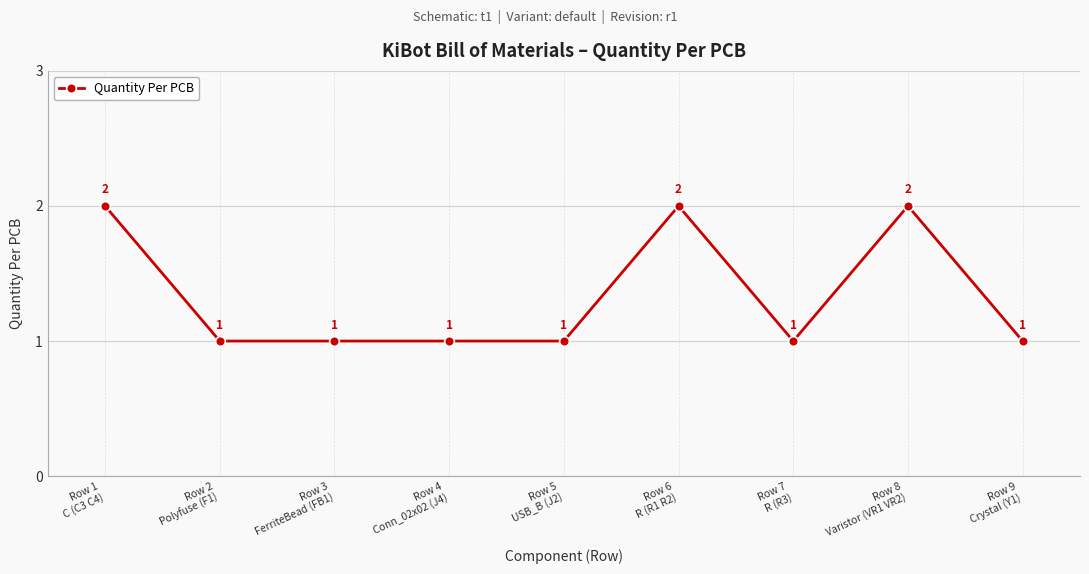

What value does the data have at Row 3
FerriteBead (FB1)?

1